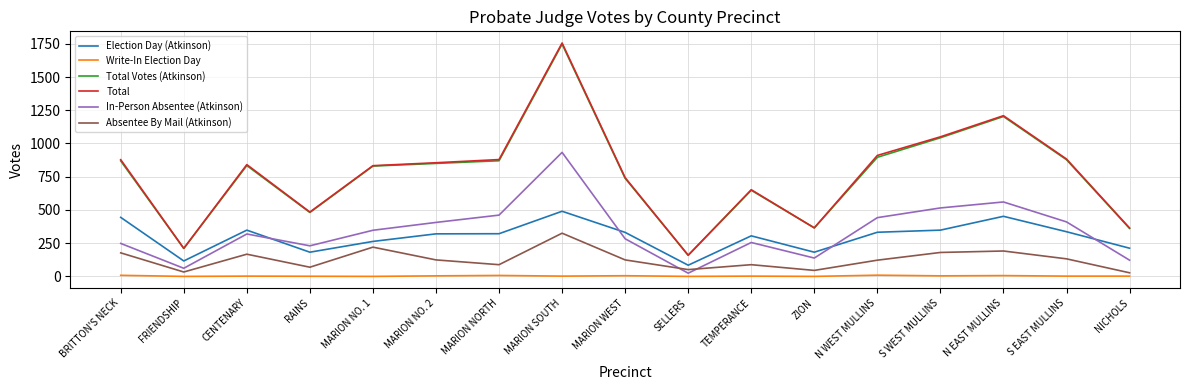

What is the sum of all Total values?

13072